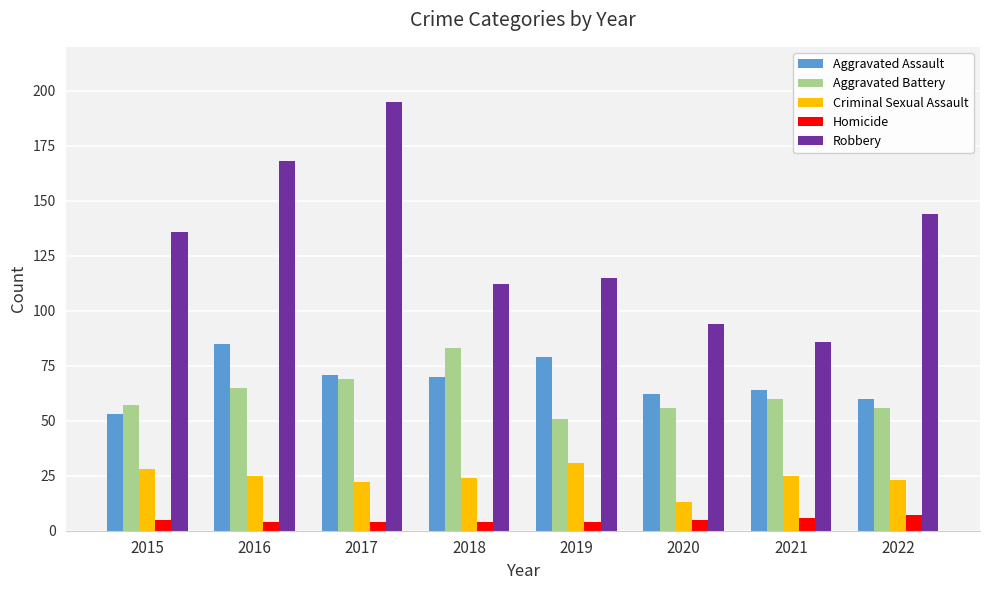

Which series has the largest total across all categories?

Robbery